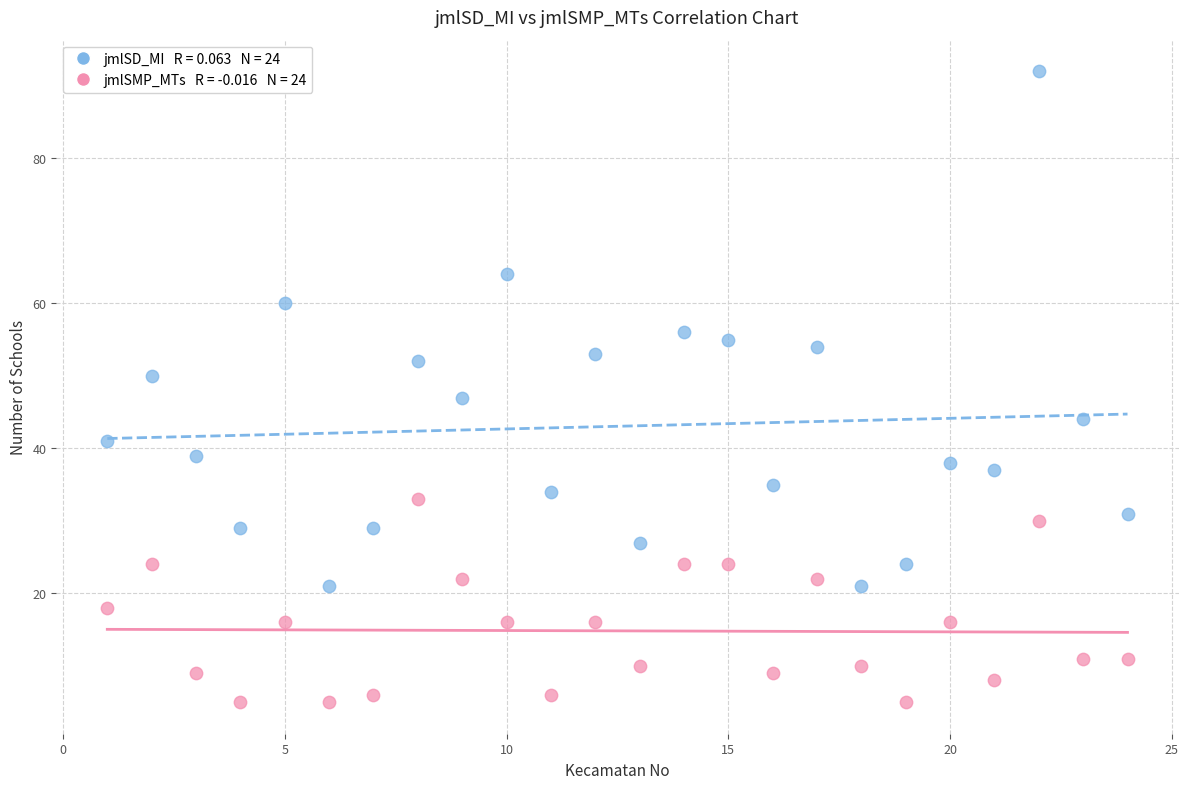

Across all data points, what is the range of X values (max minus min)?

23